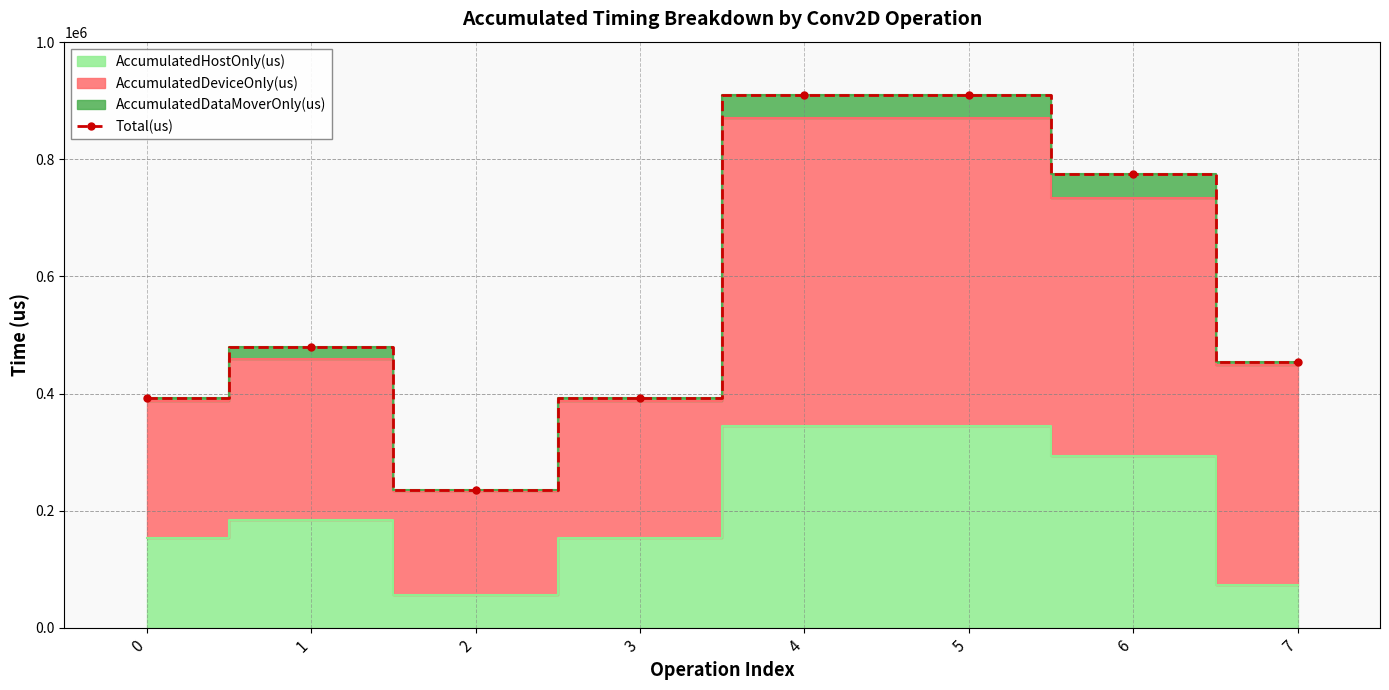

At which category does the data reach its first local peak?

1